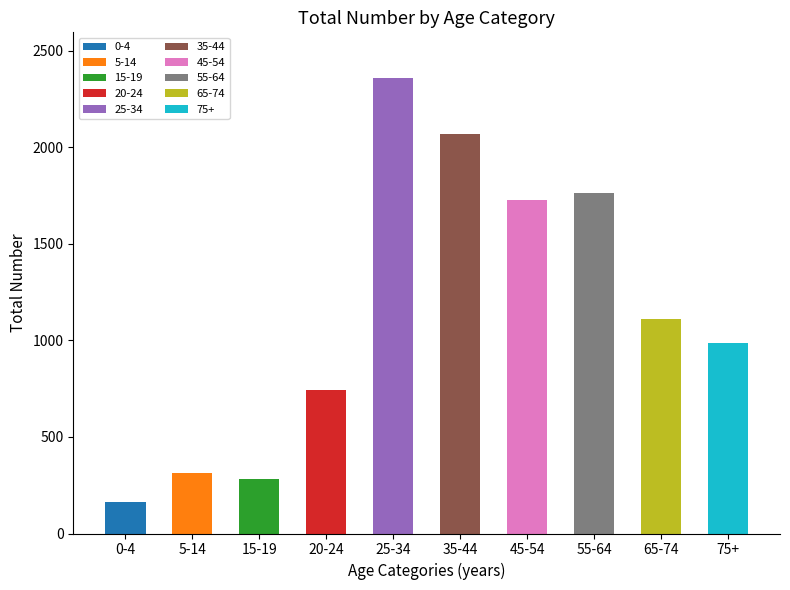

Read the value at 25-34, to the nearest 100.

2400